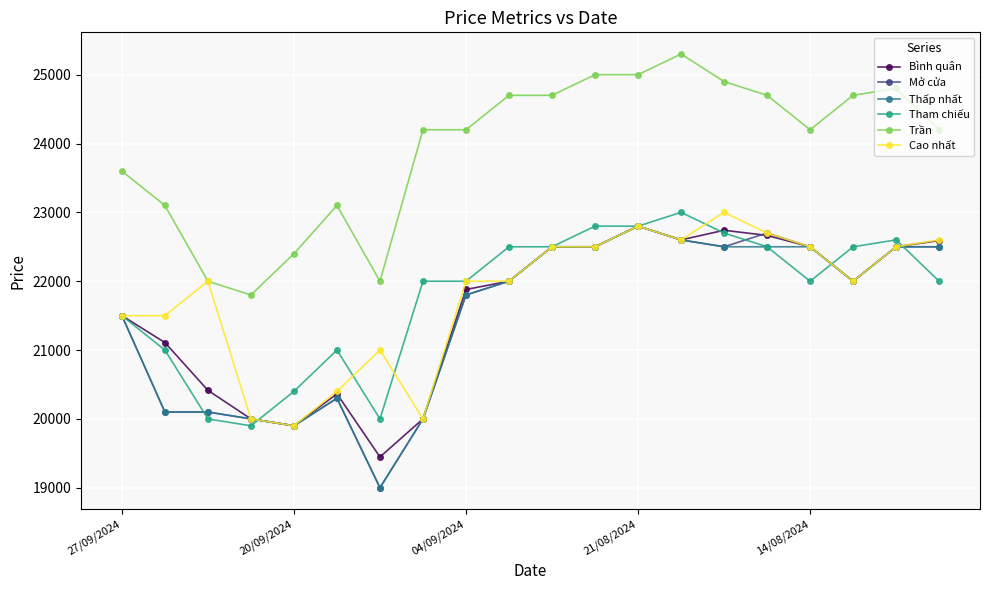

What is the value of the Thấp nhất point at the 16th from the left?

22500